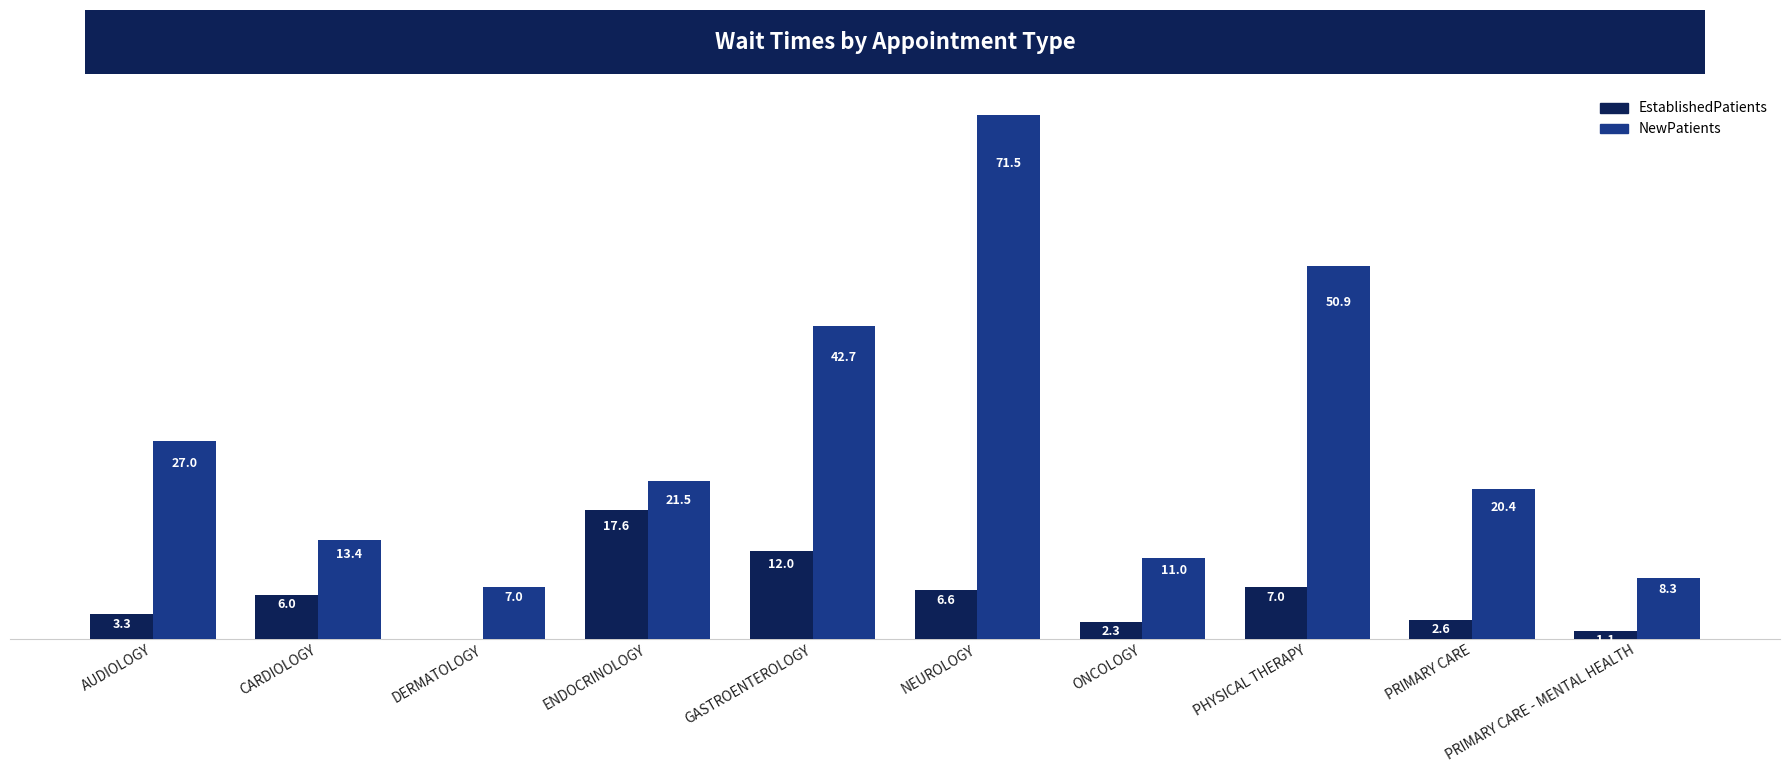

What is the total value across all series at ENDOCRINOLOGY?

39.1